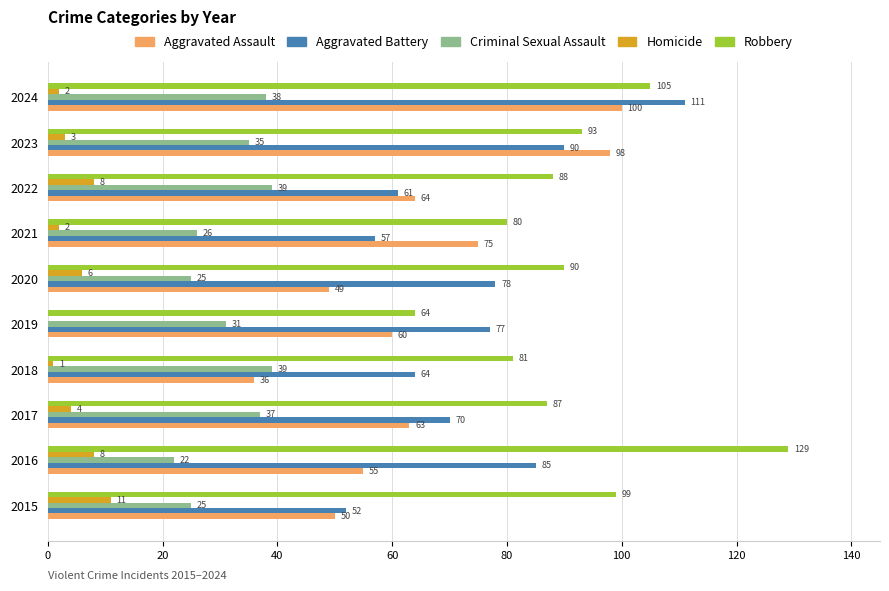

At which label is Criminal Sexual Assault closest to 30?

2019